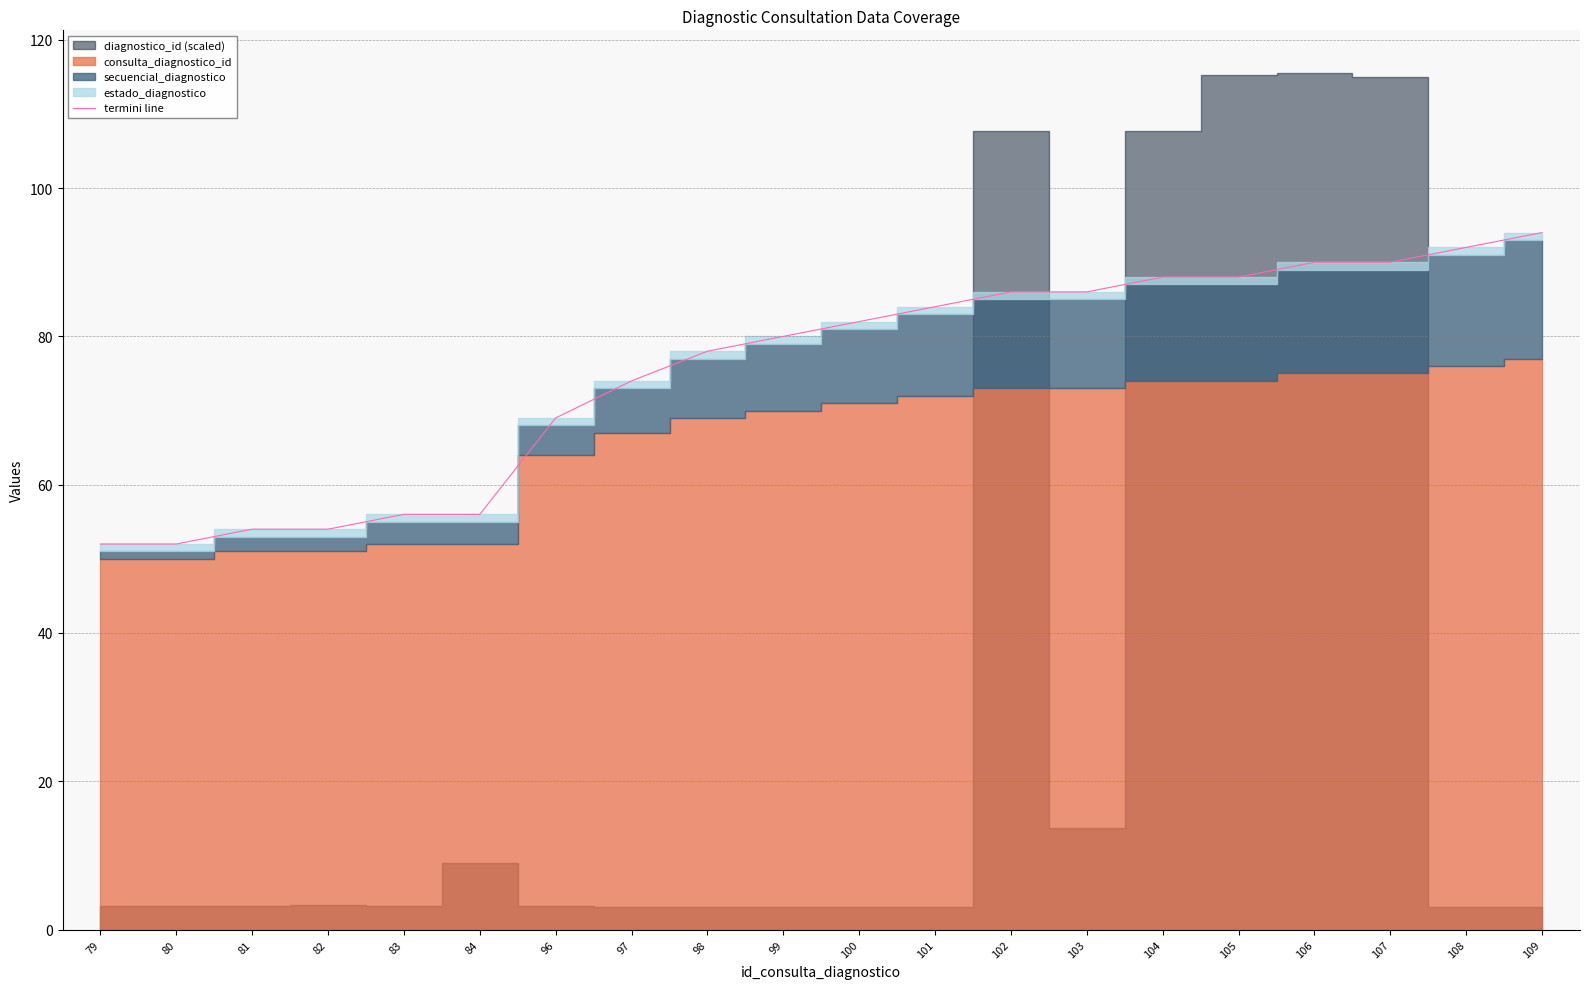

How many data points are above 82?

9